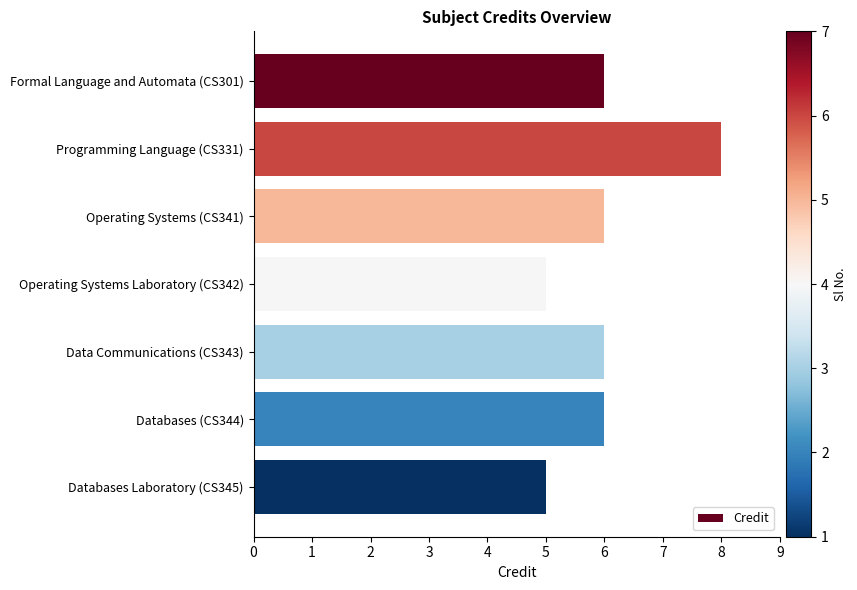

What is the difference between the maximum and second lowest values?

3